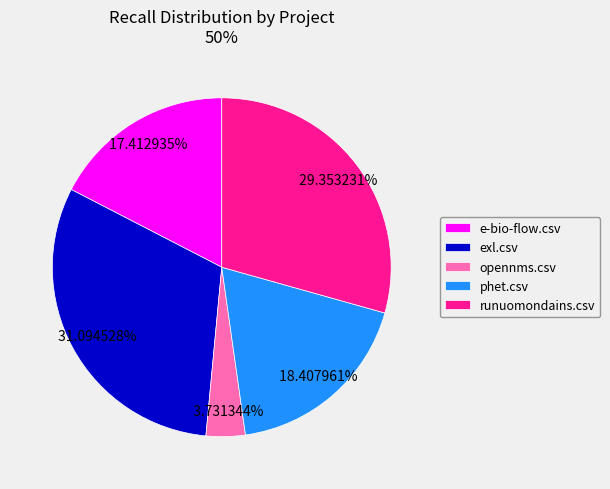

Does phet.csv account for over 50% of the chart?

No